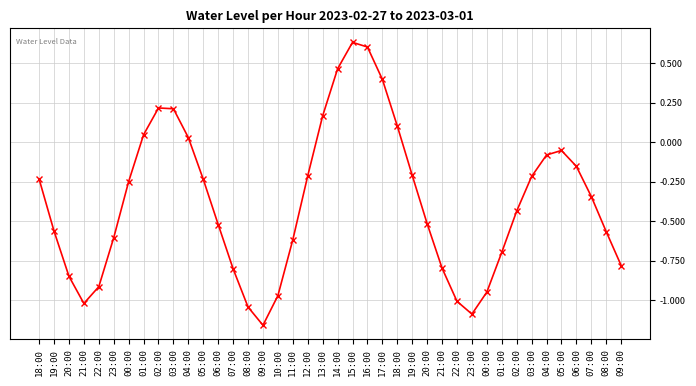

What is the minimum value shown in the chart?

-1.2